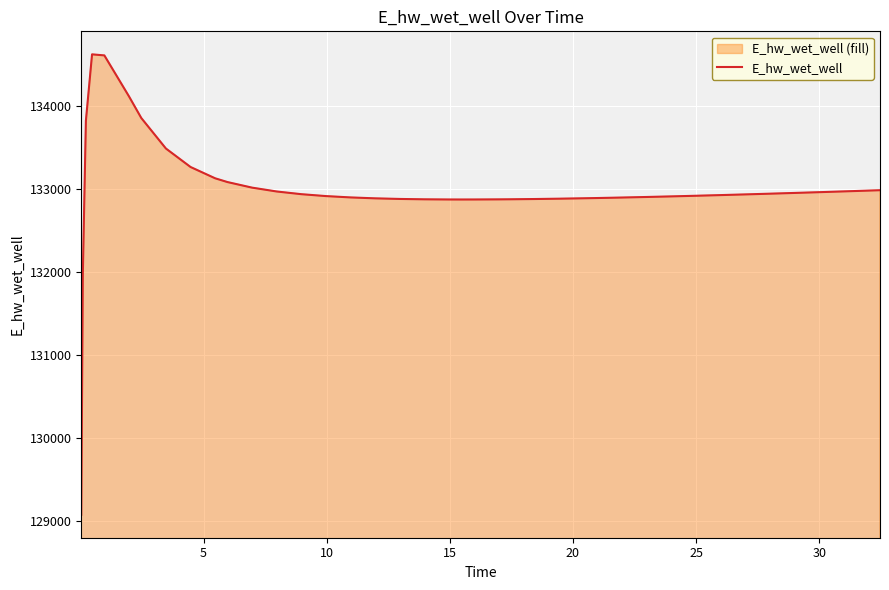

What is the sum of all values?

5319705.5